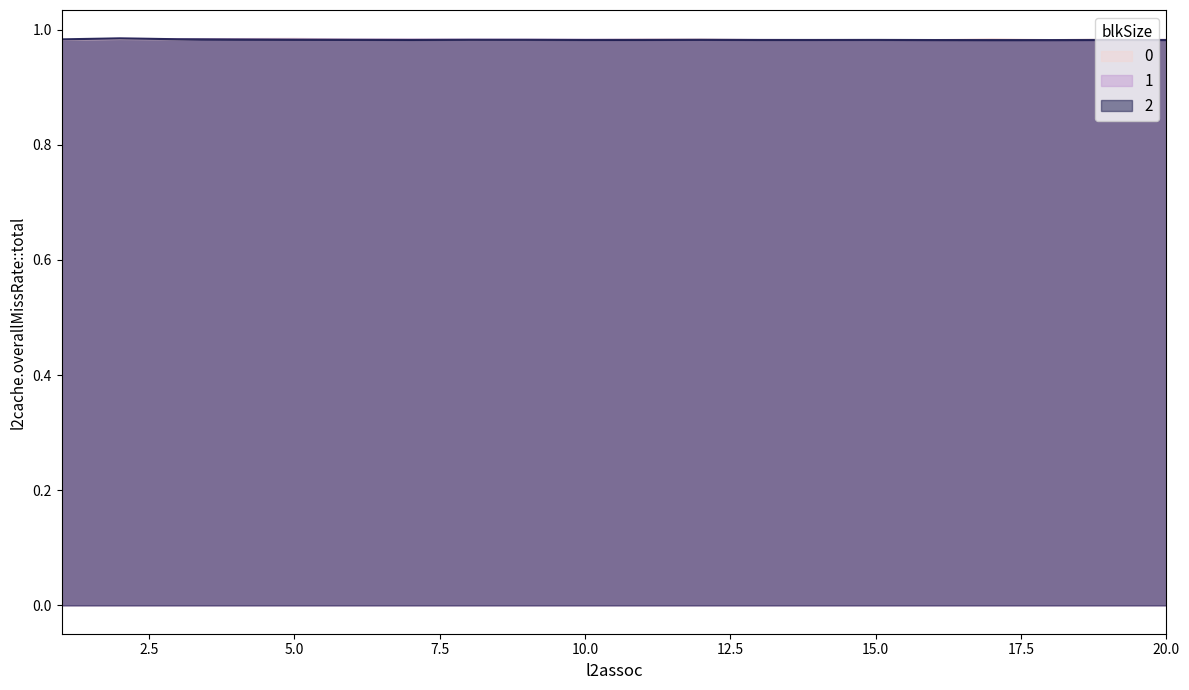

Reading left to right, what are all the values shown in this chart?

0: 1.0	1.0	1.0	1.0	1.0	1.0	1.0	1.0	1.0	1.0	1.0	1.0	1.0	1.0	1.0	1.0	1.0	1.0	1.0	1.0
1: 1.0	1.0	1.0	1.0	1.0	1.0	1.0	1.0	1.0	1.0	1.0	1.0	1.0	1.0	1.0	1.0	1.0	1.0	1.0	1.0
2: 1.0	1.0	1.0	1.0	1.0	1.0	1.0	1.0	1.0	1.0	1.0	1.0	1.0	1.0	1.0	1.0	1.0	1.0	1.0	1.0